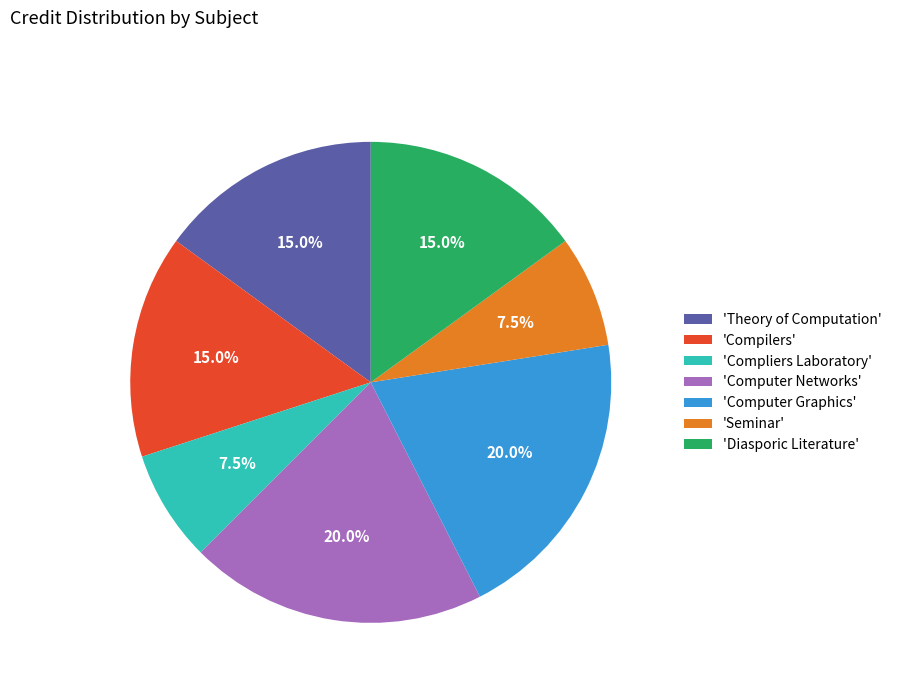

Approximately how many times larger is the value at 'Seminar' compared to 'Diasporic Literature'?

0.5